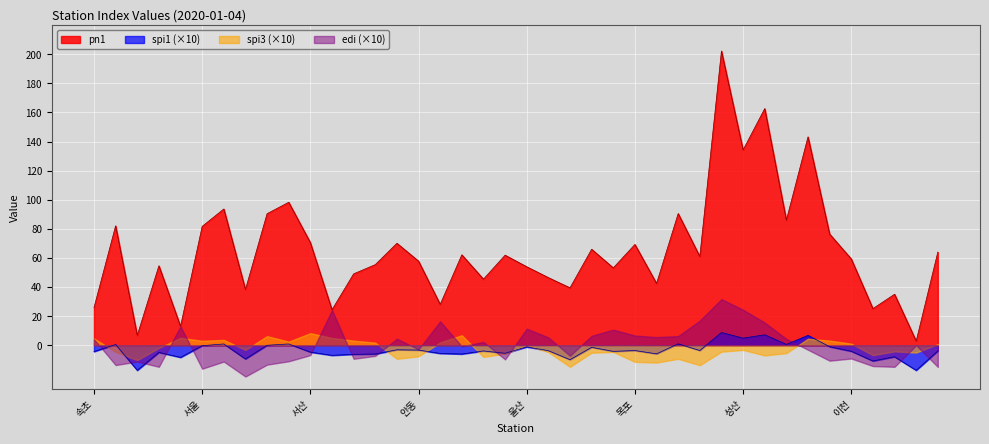

In spi1, how many points are lower than both neighbors (excluding endpoints)?

14